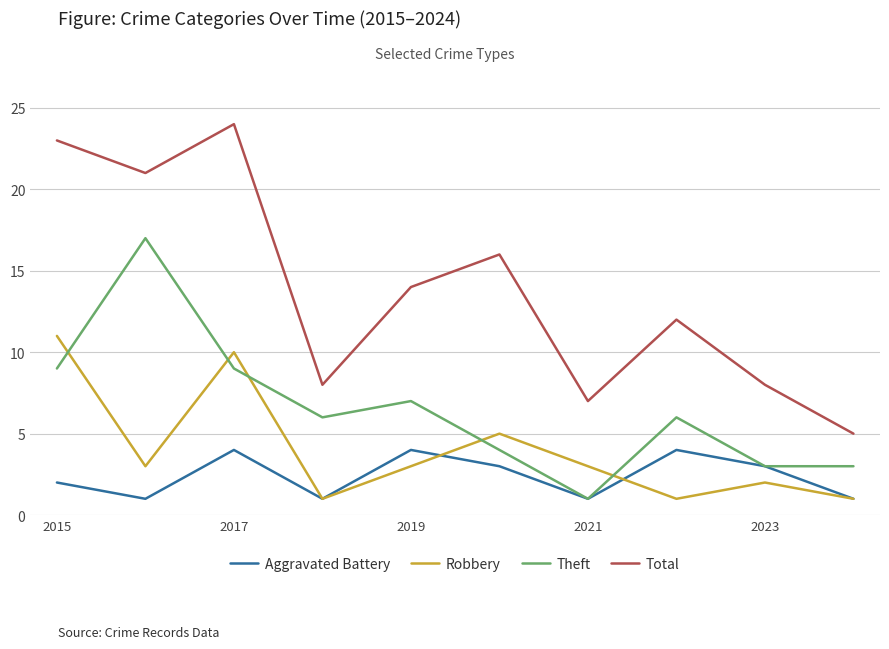

Reading left to right, transcribe all the data shown in this chart.

Aggravated Battery: 2	1	4	1	4	3	1	4	3	1
Robbery: 11	3	10	1	3	5	3	1	2	1
Theft: 9	17	9	6	7	4	1	6	3	3
Total: 23	21	24	8	14	16	7	12	8	5